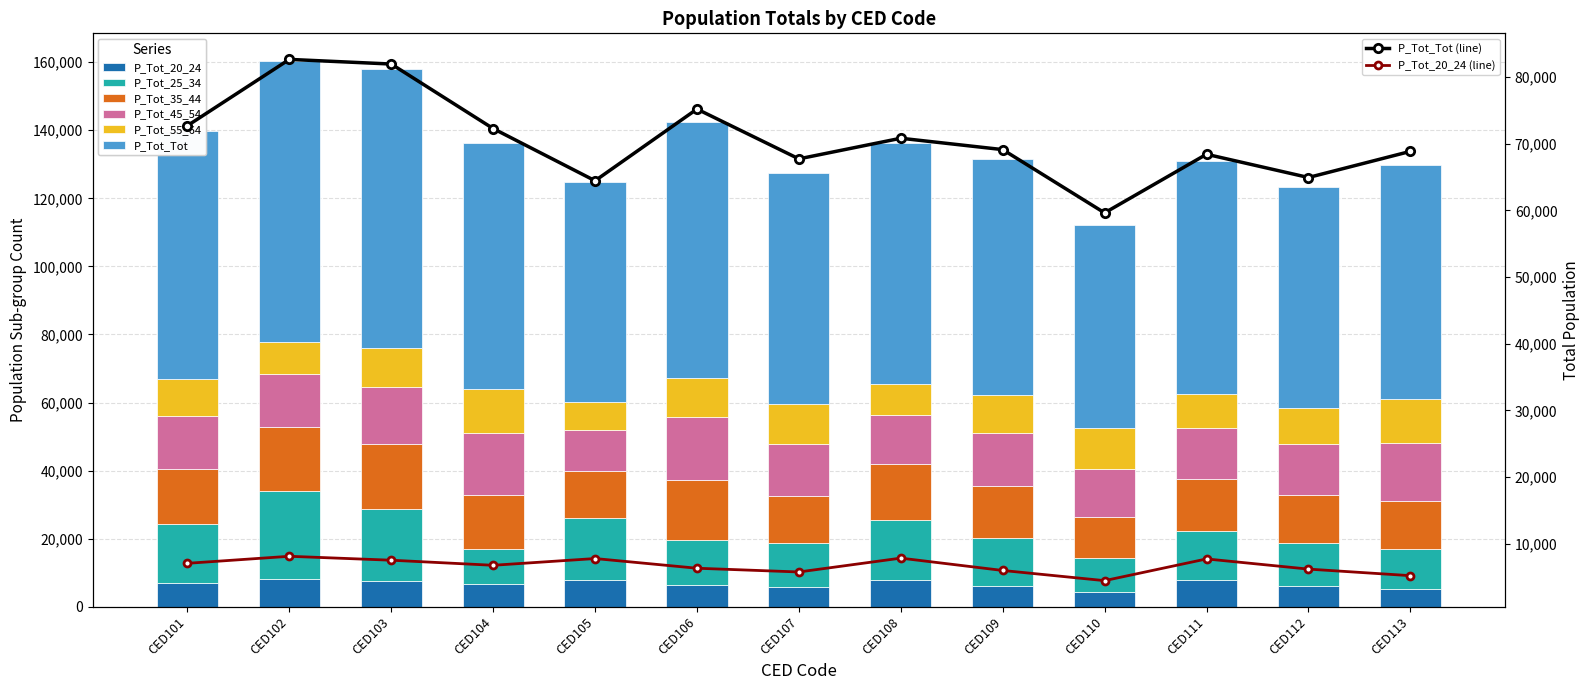

What is the difference between the highest and lowest values at CED101?

65673